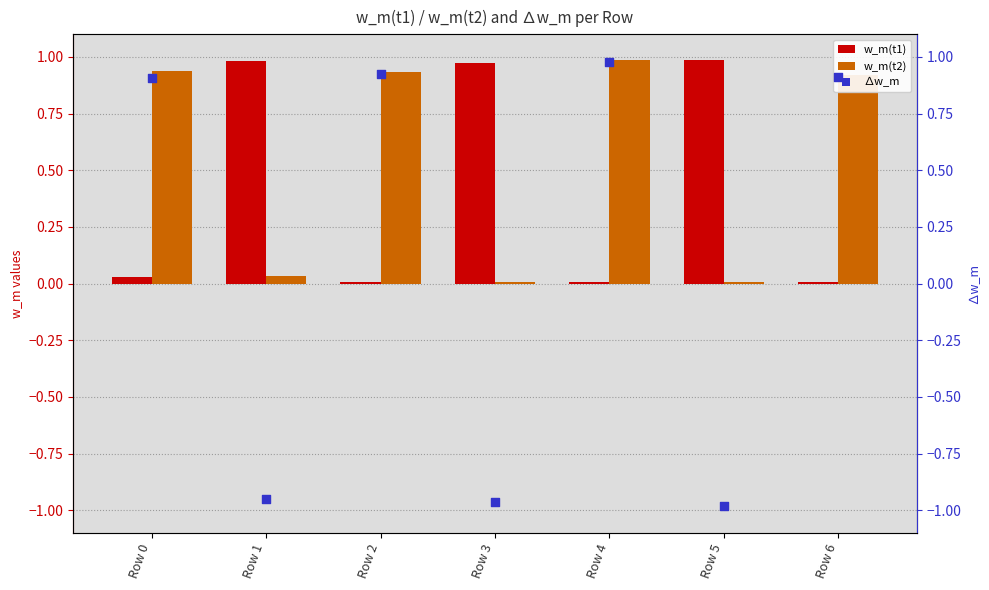

What are all the series names shown in the legend?

w_m(t1), w_m(t2), ∆w_m